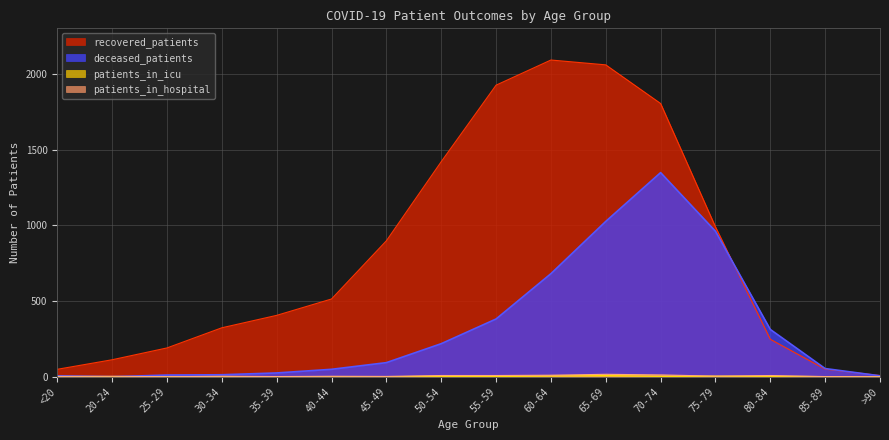

True or false: patients_in_icu has a value of -4 at 40-44.

False